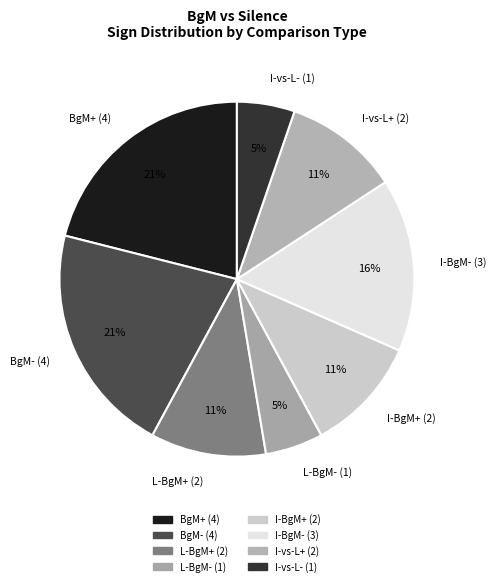

To the nearest percent, what percentage of the pie is BgM- (4)?

21%